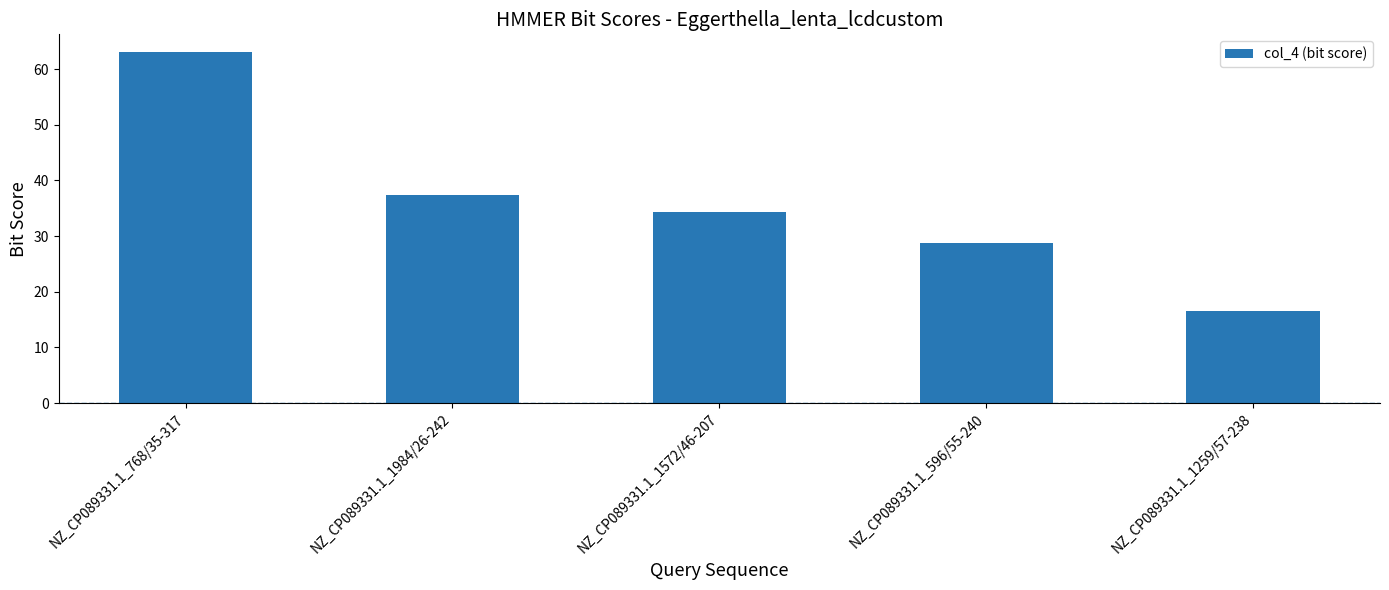

At which category does the chart reach its peak across all series?

NZ_CP089331.1_768/35-317